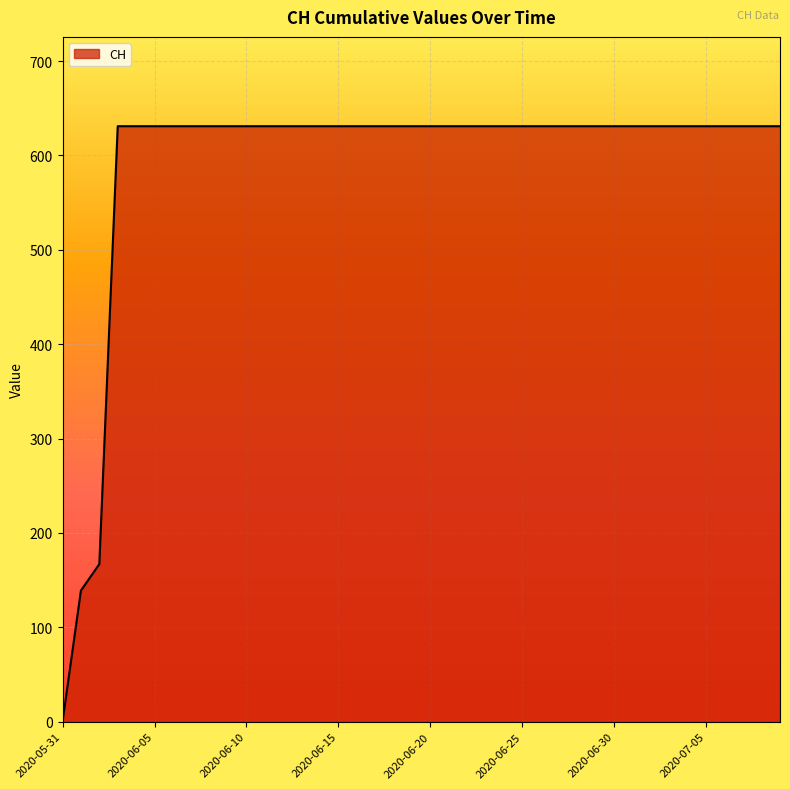

What is the difference between the maximum and minimum values?

631